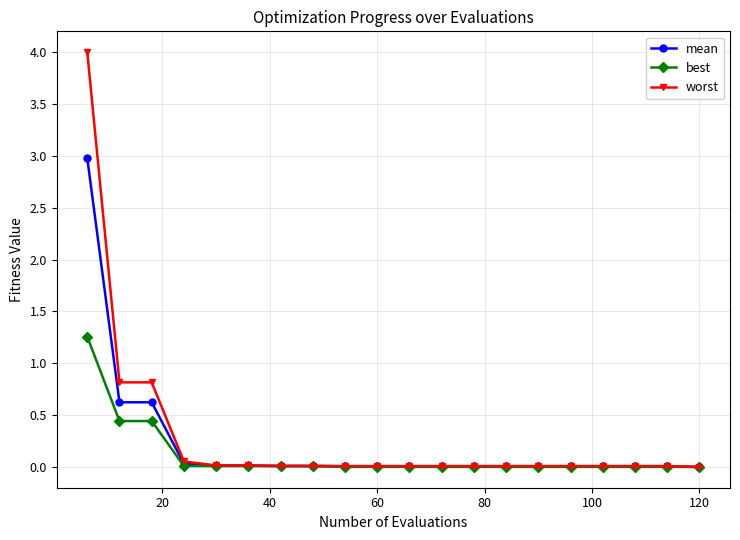

What are all the series names shown in the legend?

mean, best, worst